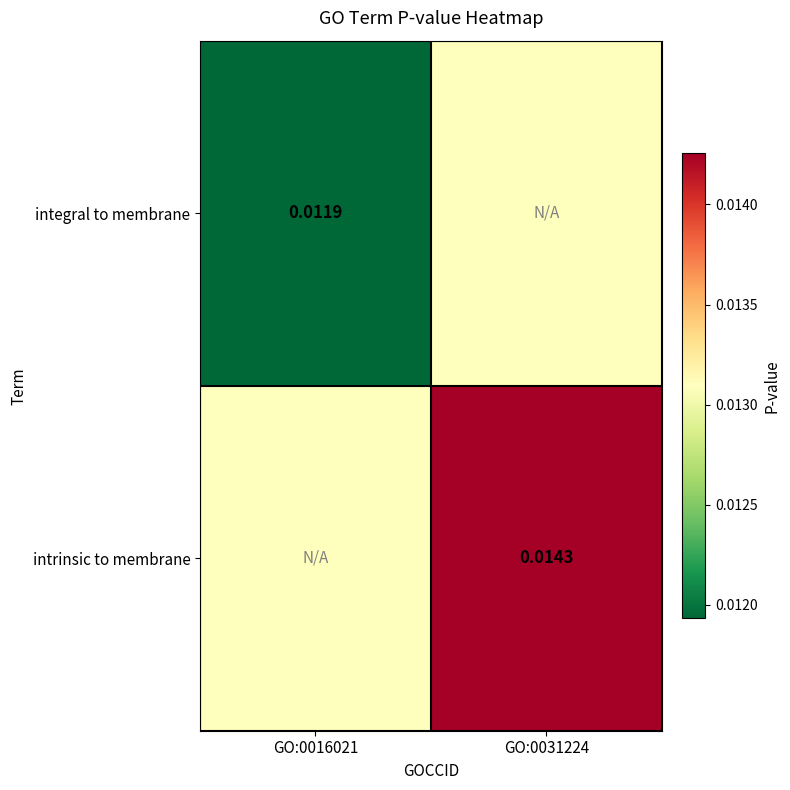

The value of intrinsic to membrane at GO:0016021 is 0.0. True or false?

False